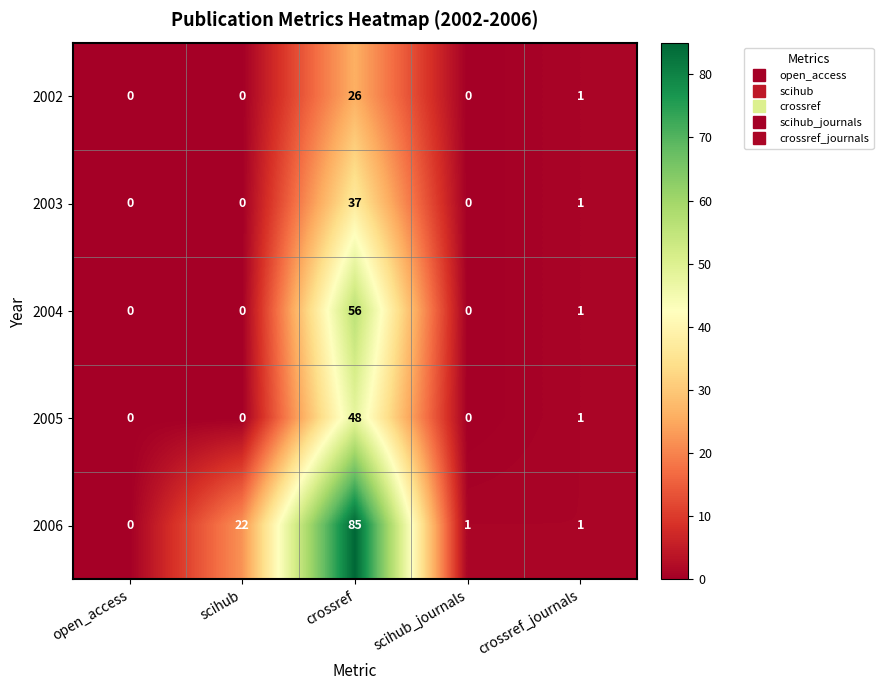

At which category is the sum across all series the highest?

crossref